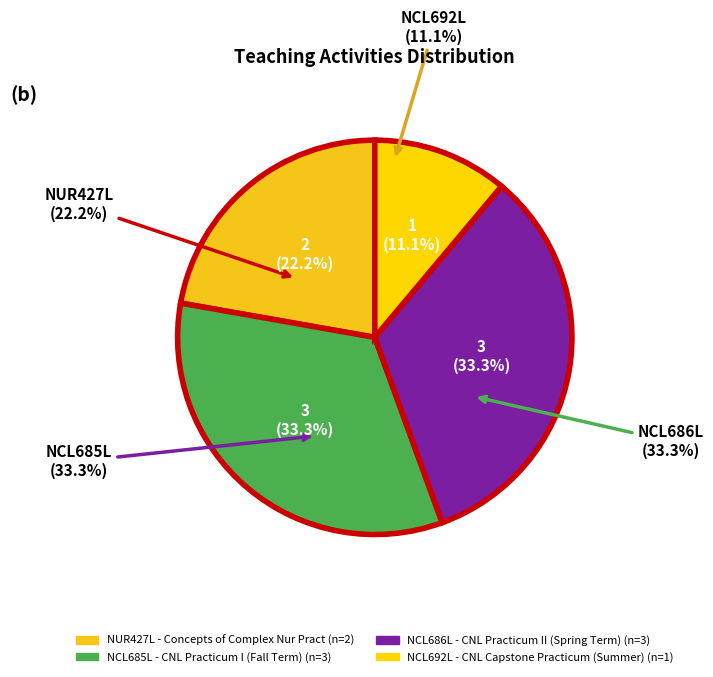

Which slice is the largest?

NCL685L - CNL Practicum I (Fall Term)